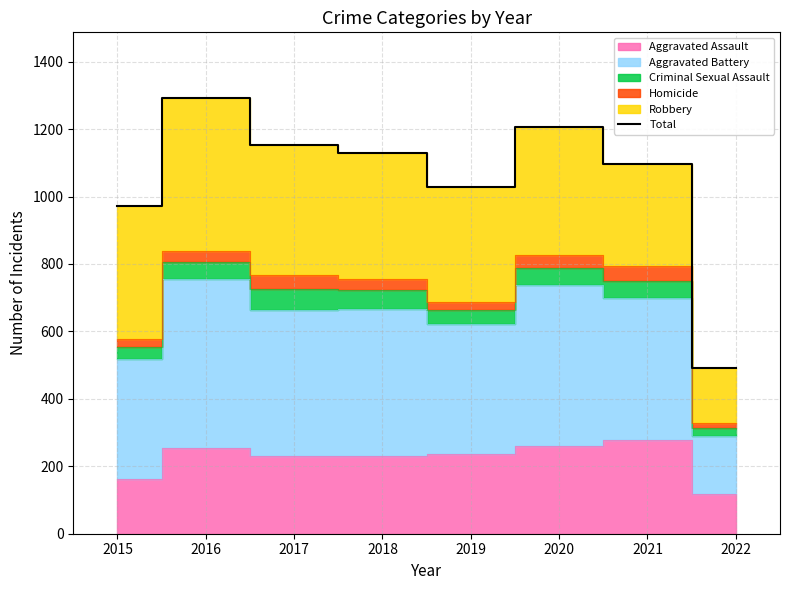

What is the change in value from 2018 to 2020?

+77